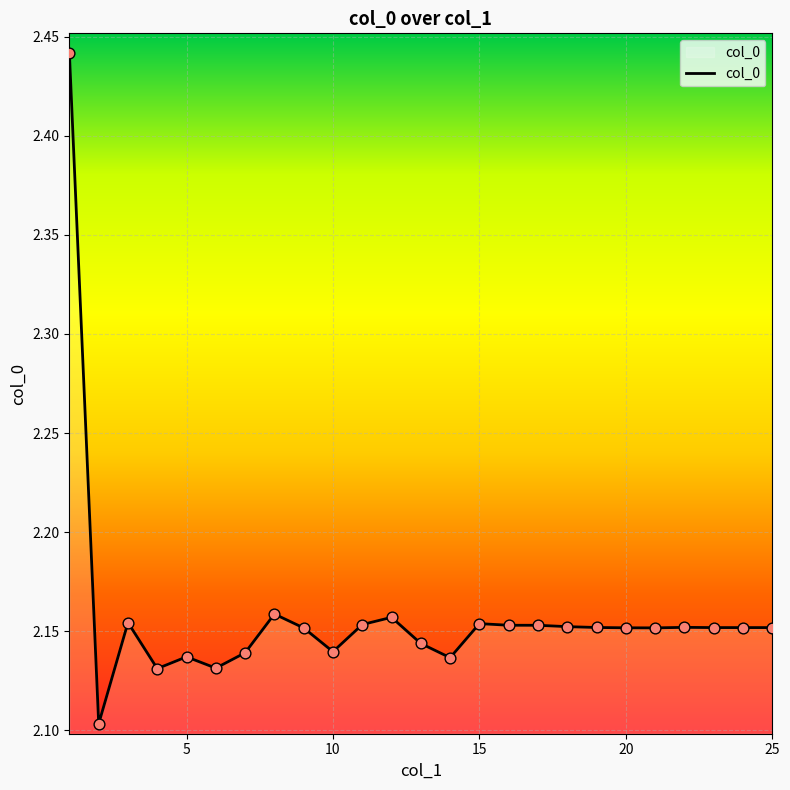

What is the difference between the maximum and minimum values?

0.3